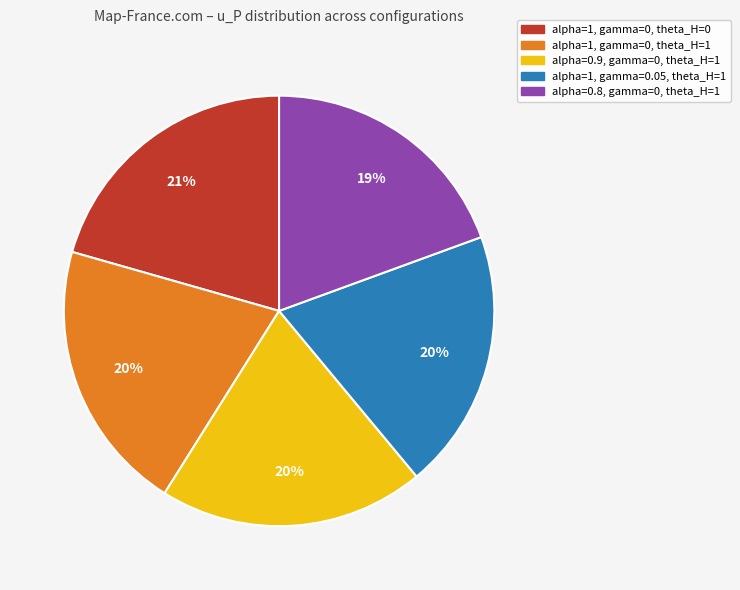

Does any single category account for the majority?

No